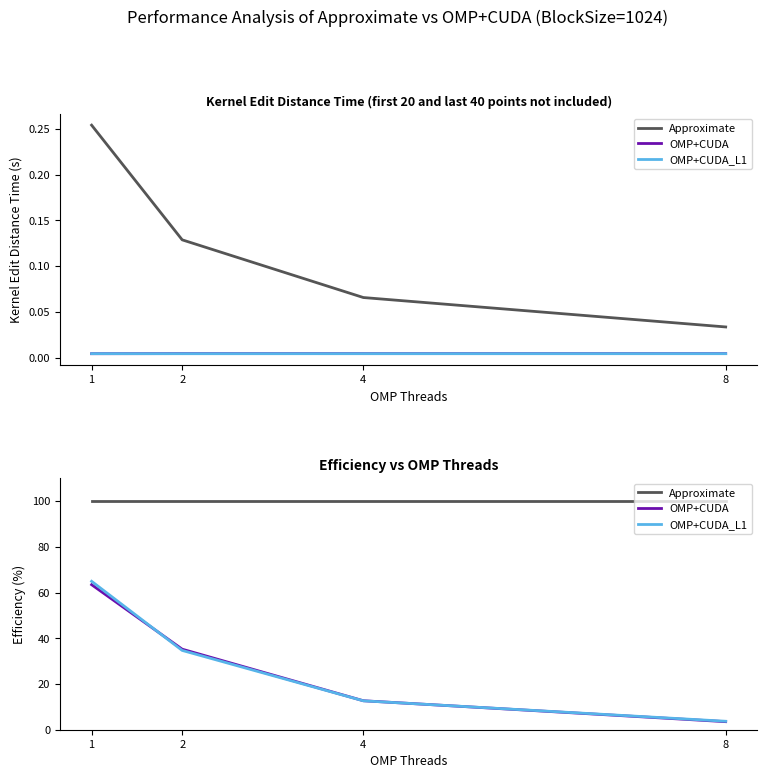

After their last crossing, which series has the higher values: OMP+CUDA_L1 or OMP+CUDA?

OMP+CUDA_L1